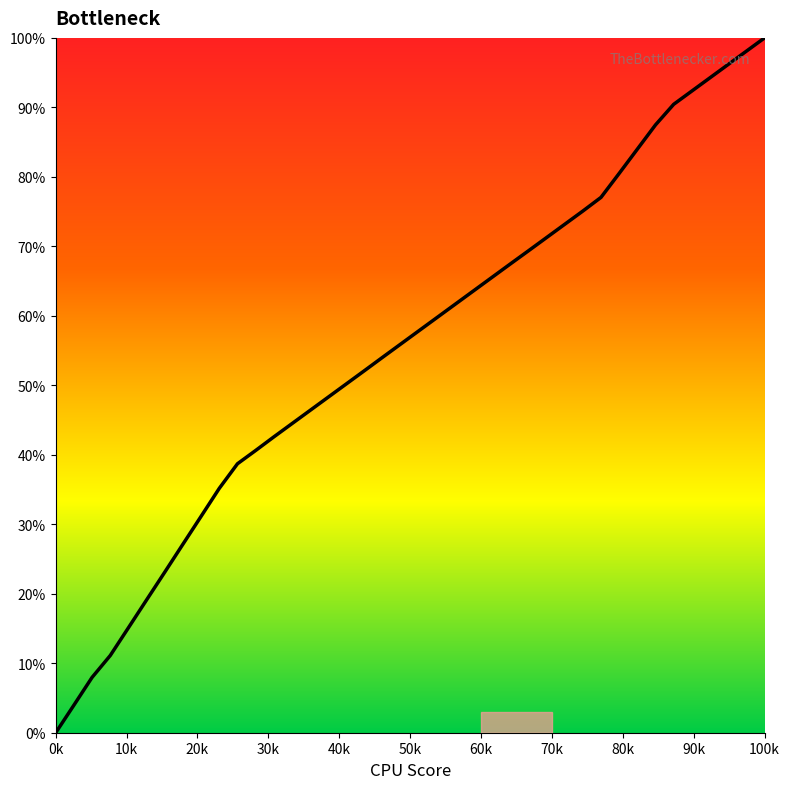

How many series are shown in this chart?

1